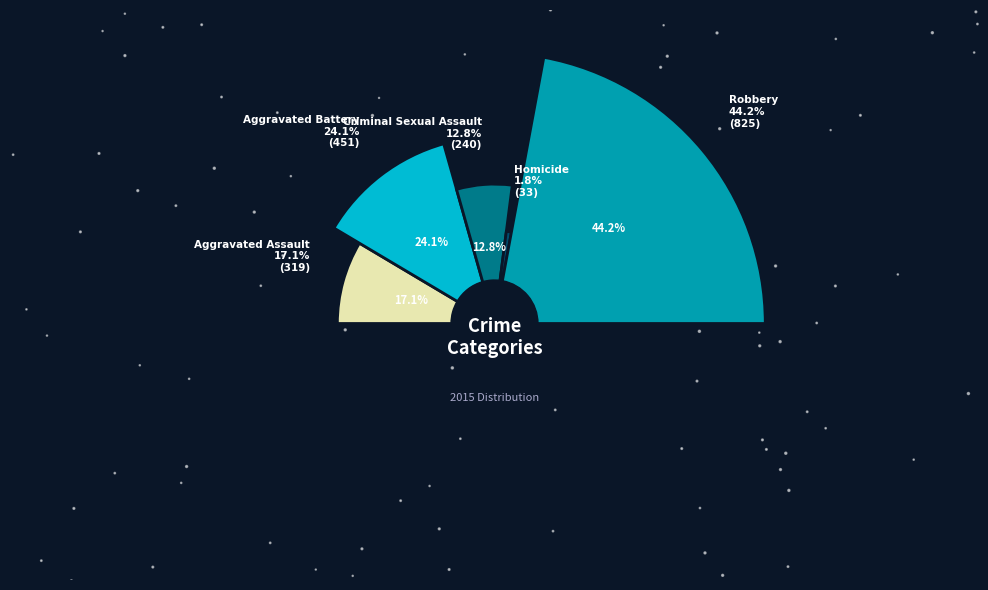

What is the change in value from Aggravated Assault to Criminal Sexual Assault?

-79